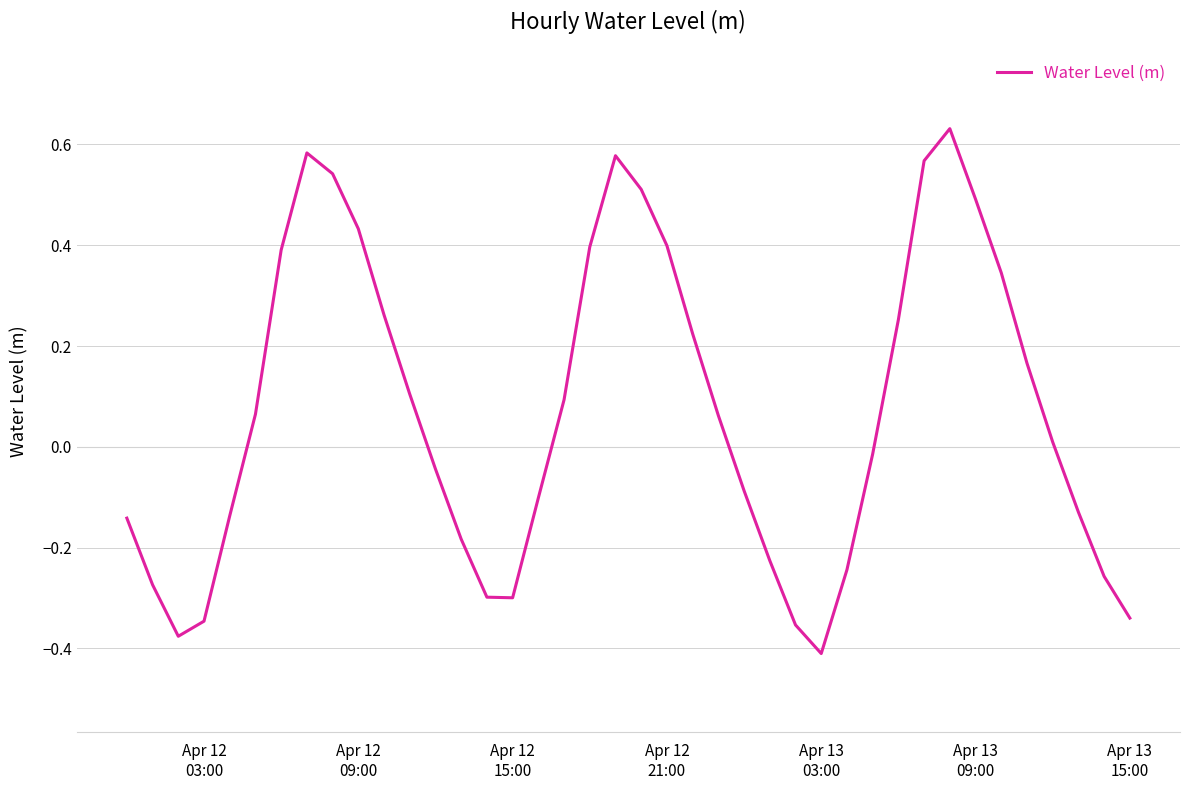

How many series are shown in this chart?

1